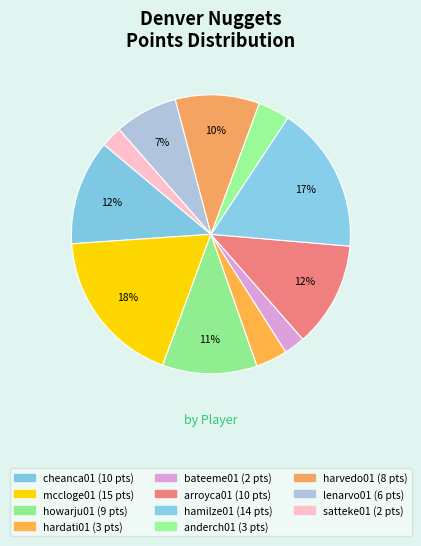

What is the ratio of the value at satteke01 to the value at anderch01?

0.7